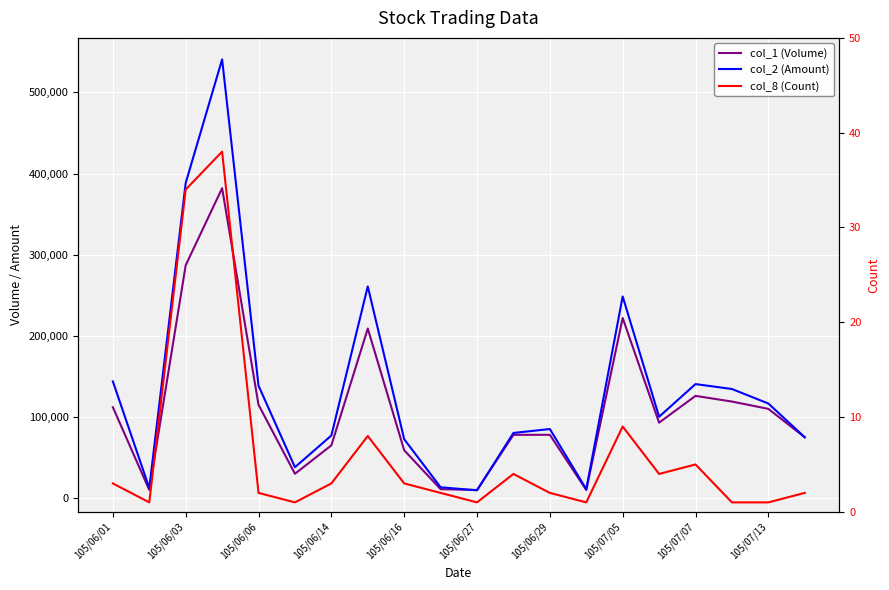

Does the chart display data point markers on the line(s)?

No